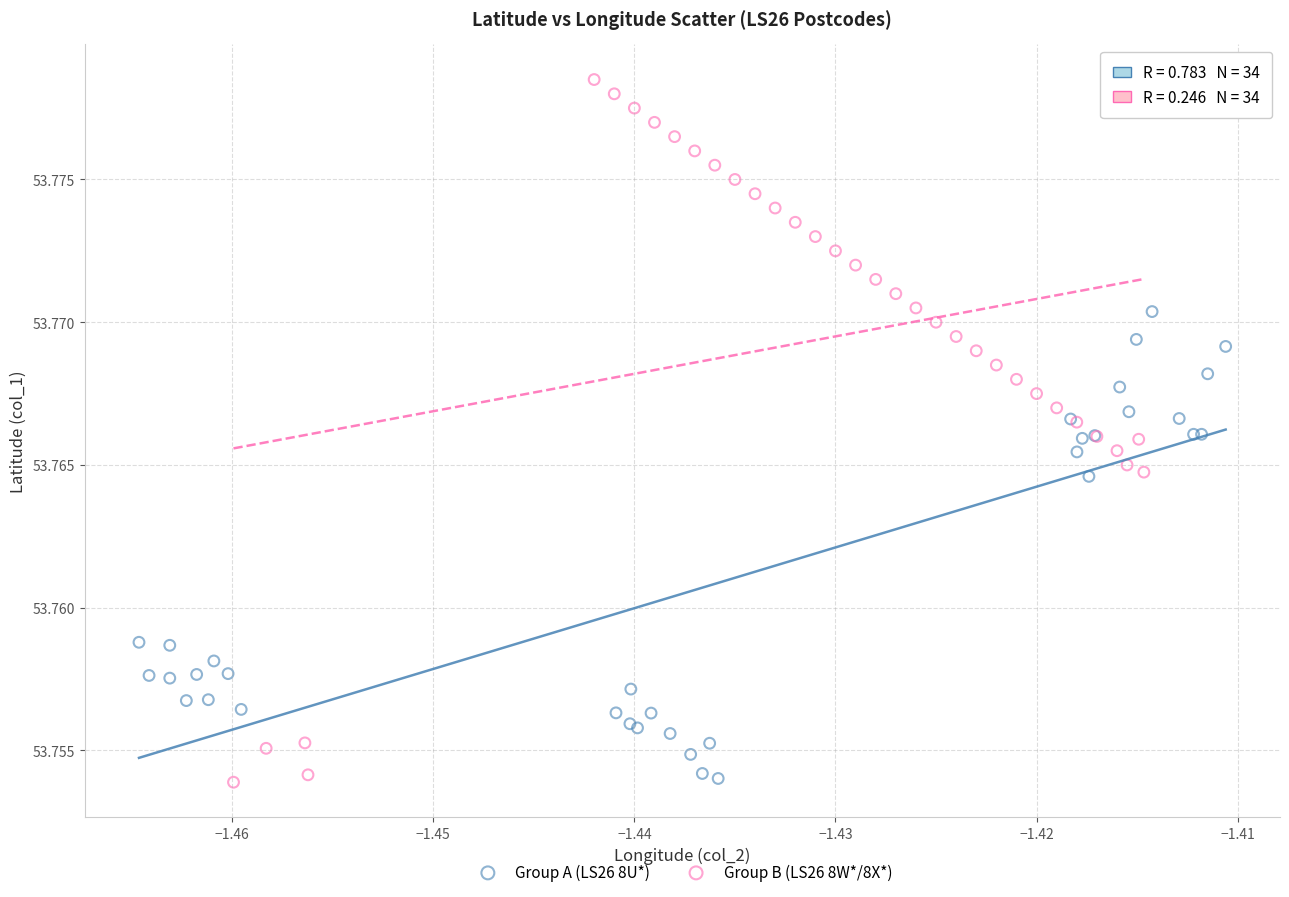

Which series contains the highest Y value?

Group B (LS26 8W*/8X*)